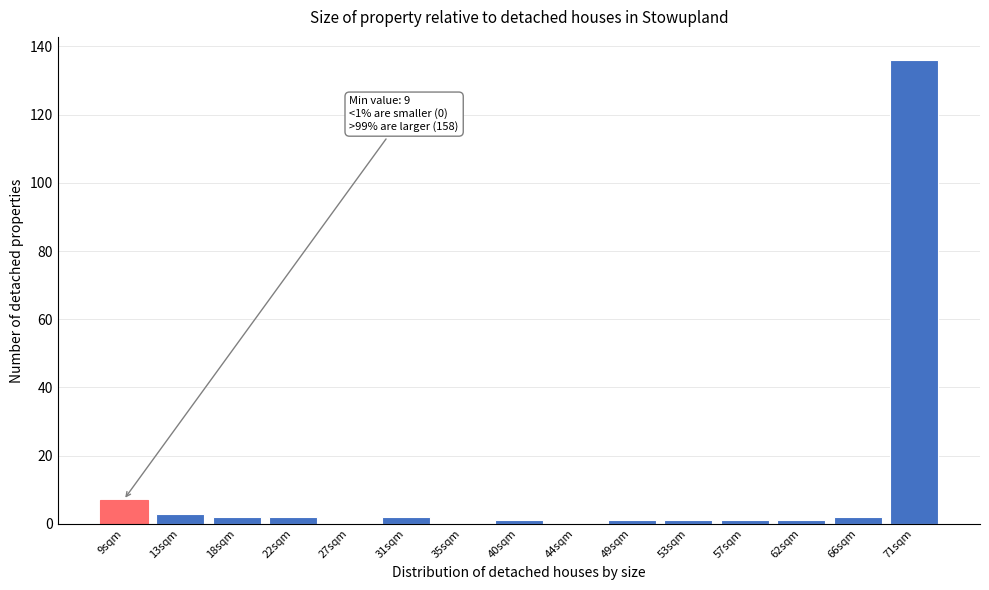

Reading left to right, list all the values displayed in this chart.

9sqm=7	13sqm=3	18sqm=2	22sqm=2	27sqm=0	31sqm=2	35sqm=0	40sqm=1	44sqm=0	49sqm=1	53sqm=1	57sqm=1	62sqm=1	66sqm=2	71sqm=136